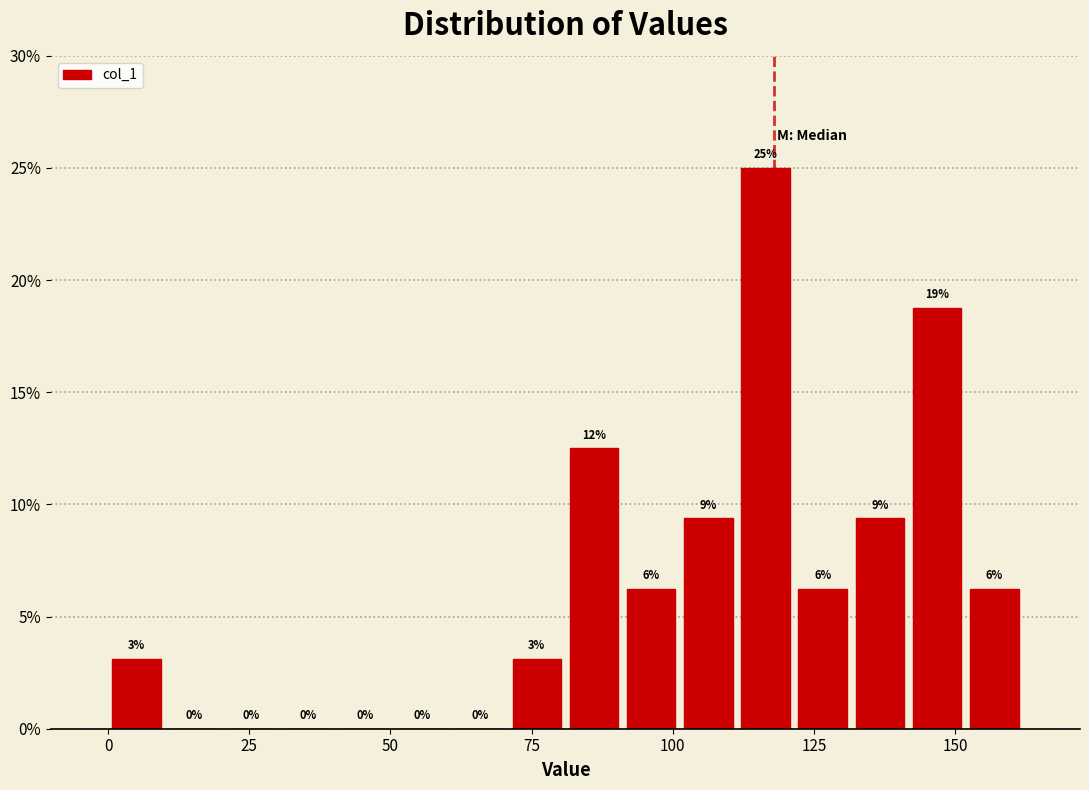

Around what value on the x-axis is the tallest bar? Give the approximate position of its centre, as read against the axis.

115